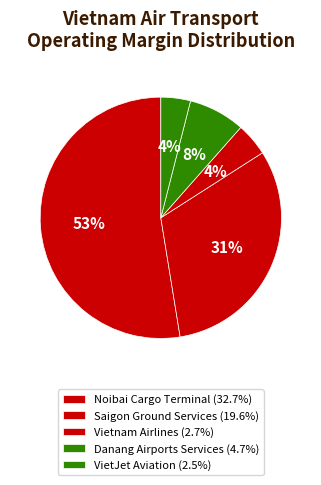

What portion of the pie excludes Vietnam Airlines?

95.6%